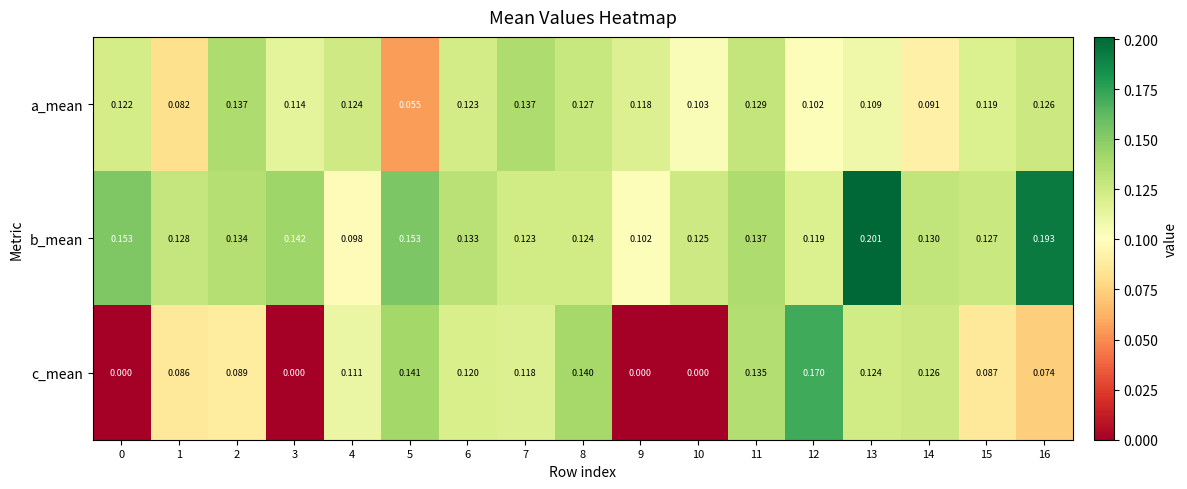

Rank the series by their average value, from lowest to highest.

c_mean, a_mean, b_mean